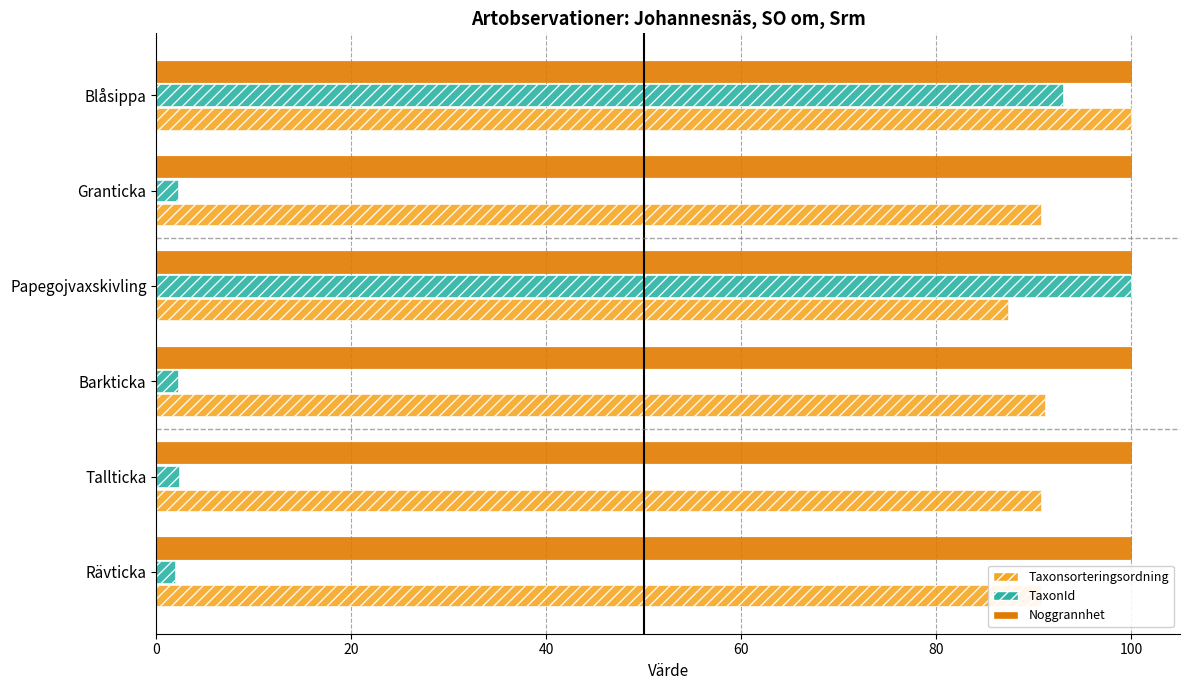

The Noggrannhet series shows 28.3 at Rävticka. True or false?

False